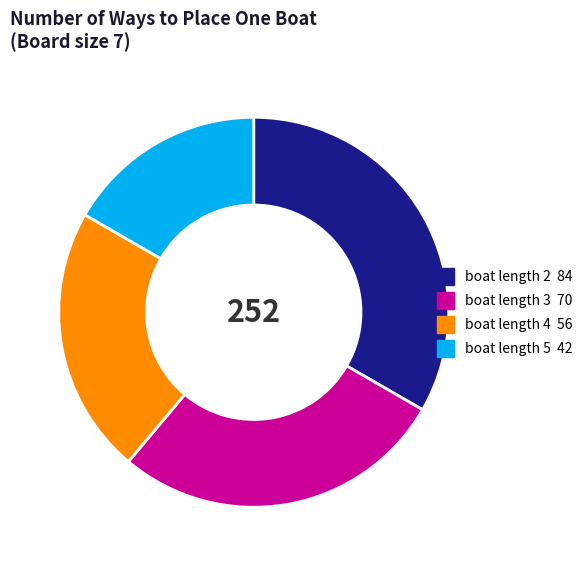

The boat length 4 slice represents 22% of the pie. True or false?

True